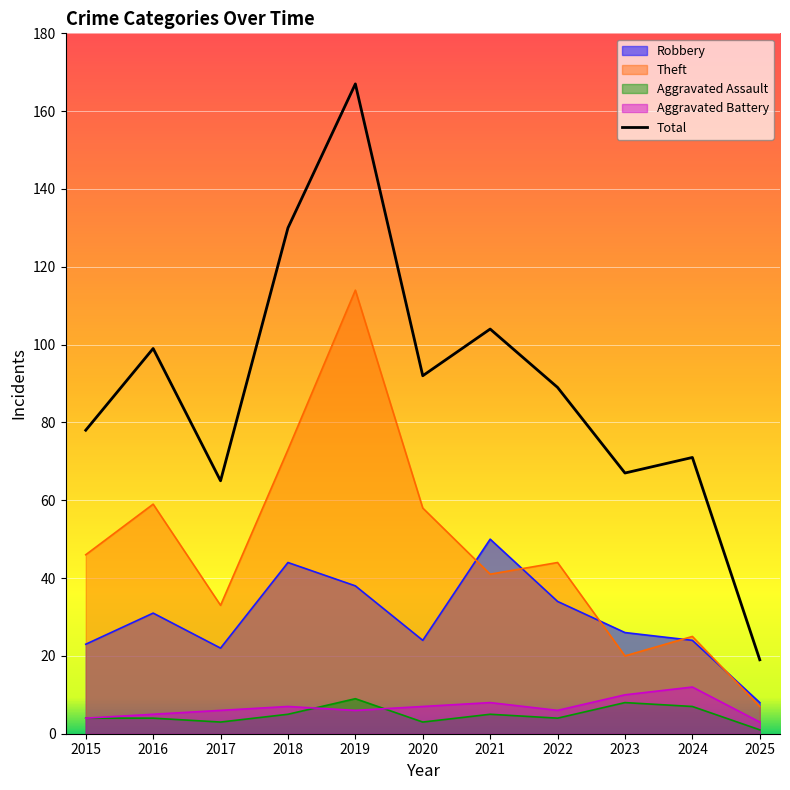

At which label does Aggravated Battery reach its minimum?

2025